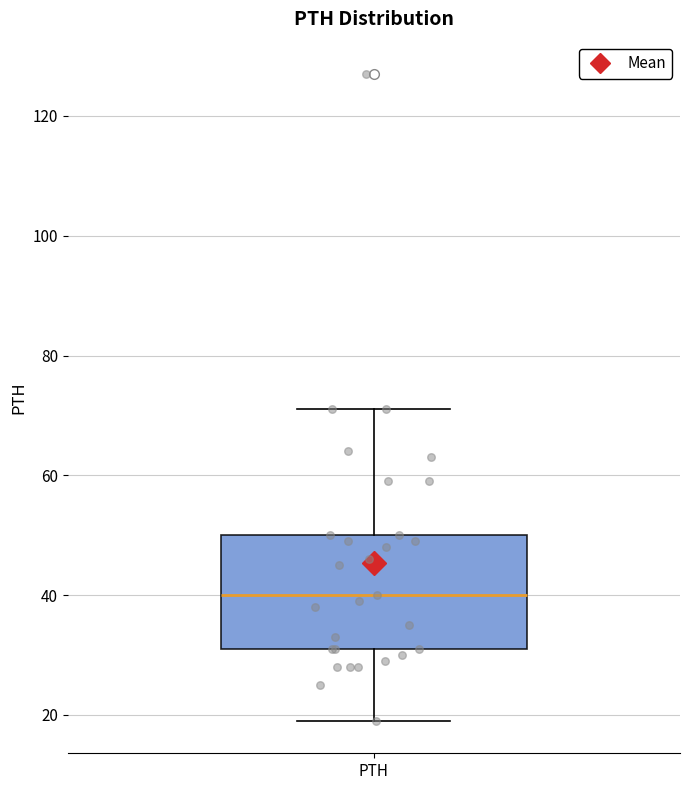

Read this box plot against the y-axis: the position of the median line, the range covered by the box, and the ends of both whiskers. The values are not printed on the chart, so give them approximately, as read against the axis.

median 40, box 32 to 50, whiskers 20 to 72